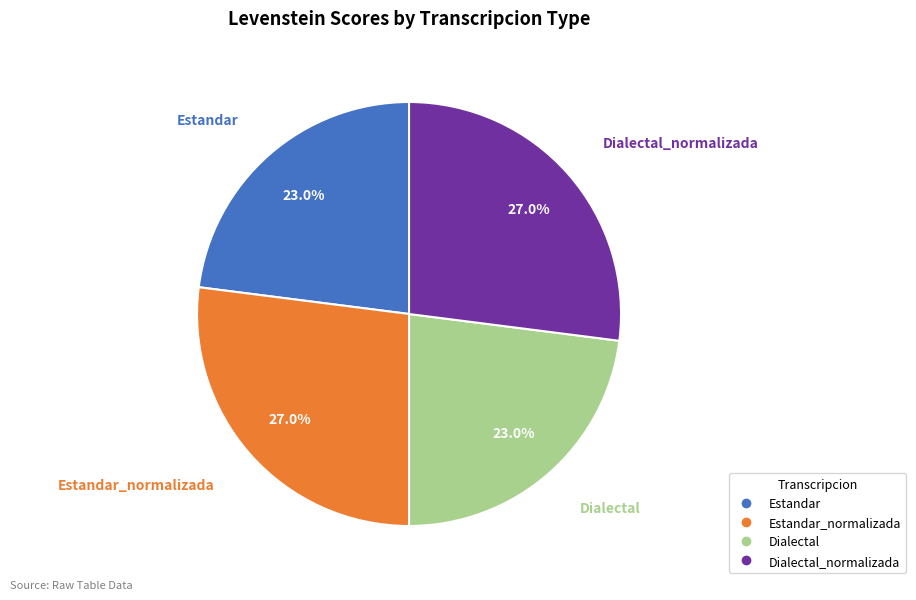

Is there a majority slice in this chart?

No